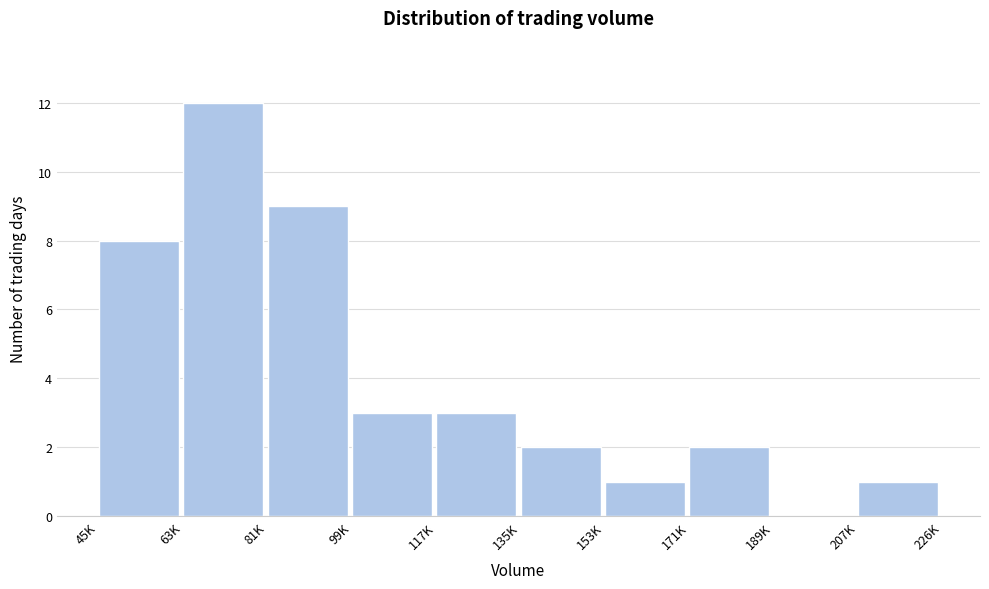

Reading left to right, extract all data points from this chart.

45K=8	63K=12	81K=9	99K=3	117K=3	135K=2	153K=1	171K=2	189K=0	207K=1